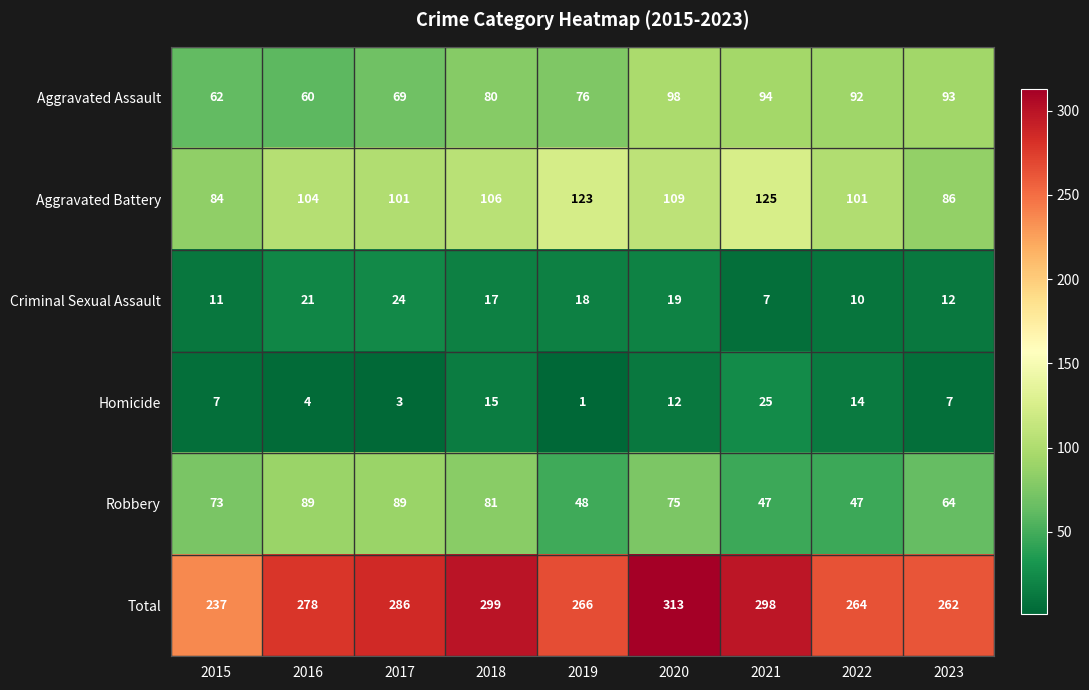

At how many categories does at least one series exceed 60?

9